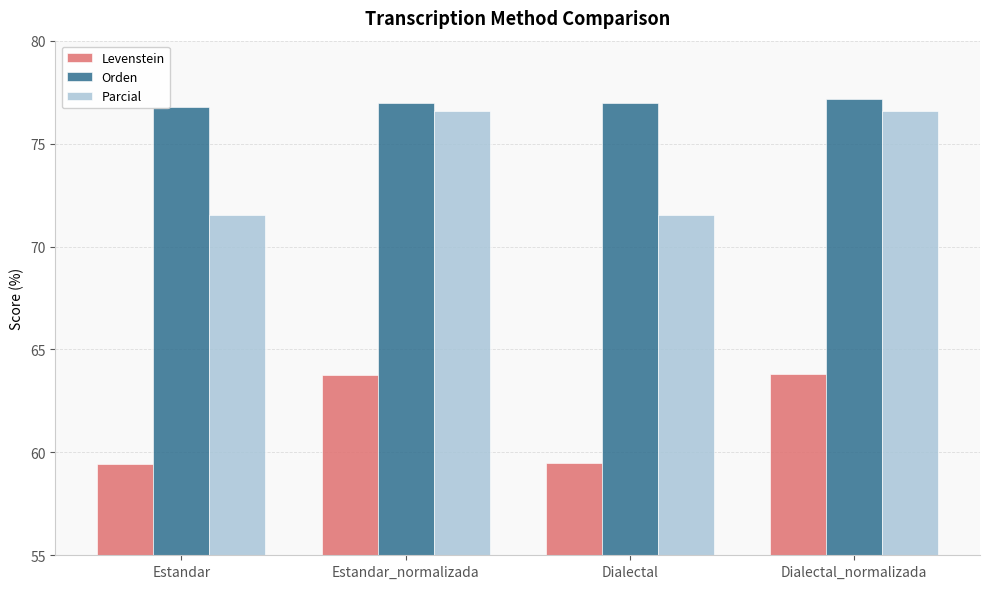

At which label is Orden closest to 76?

Estandar